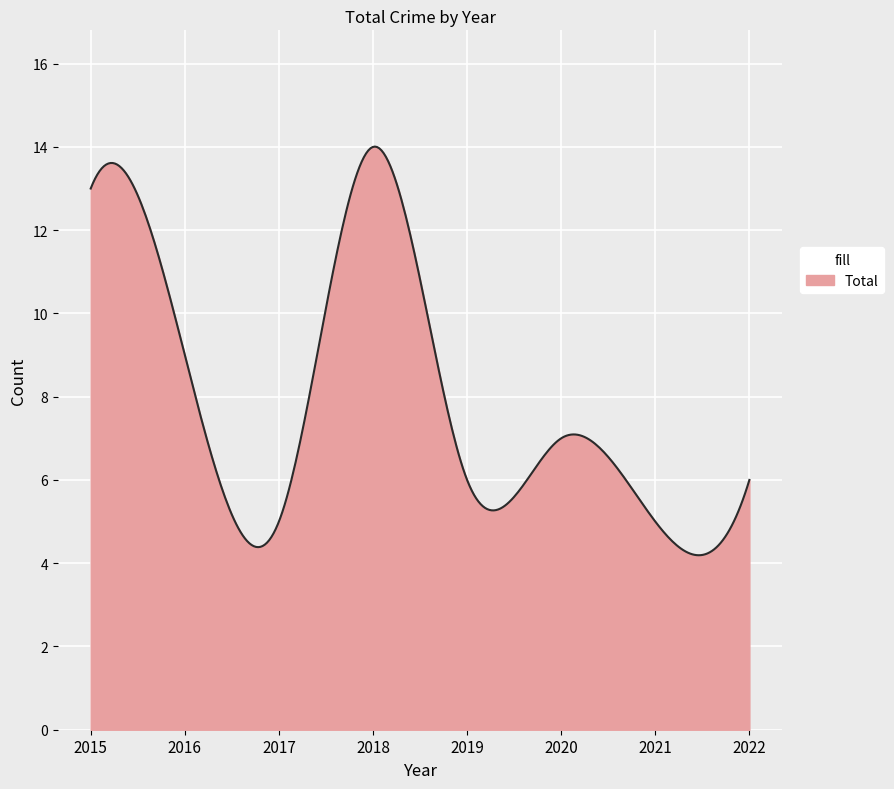

Does the chart display data point markers on the line(s)?

No